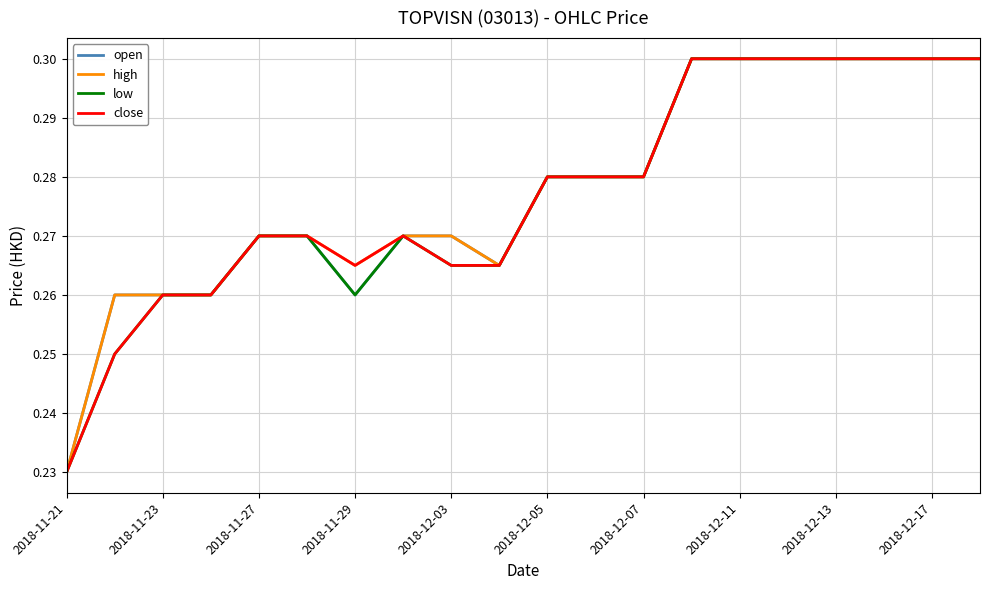

Which label corresponds to the smallest value in the chart?

2018-11-21